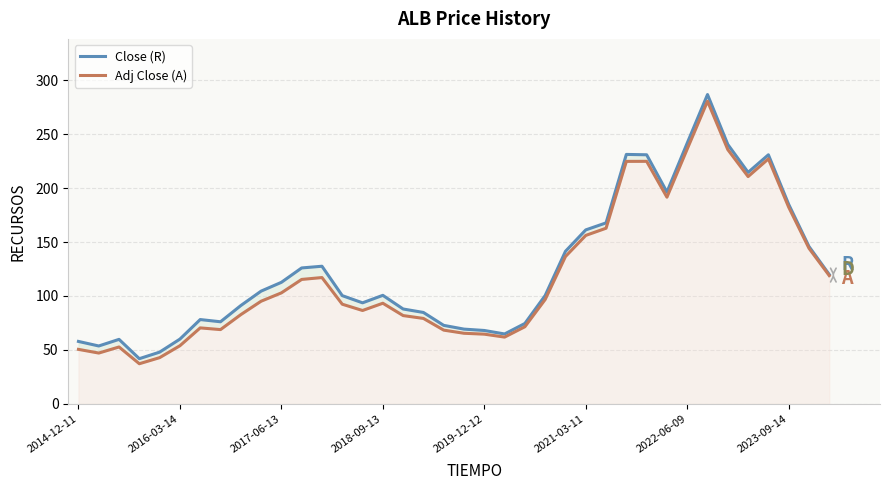

Rank the series by their average value, from lowest to highest.

Adj Close (A), Close (R)